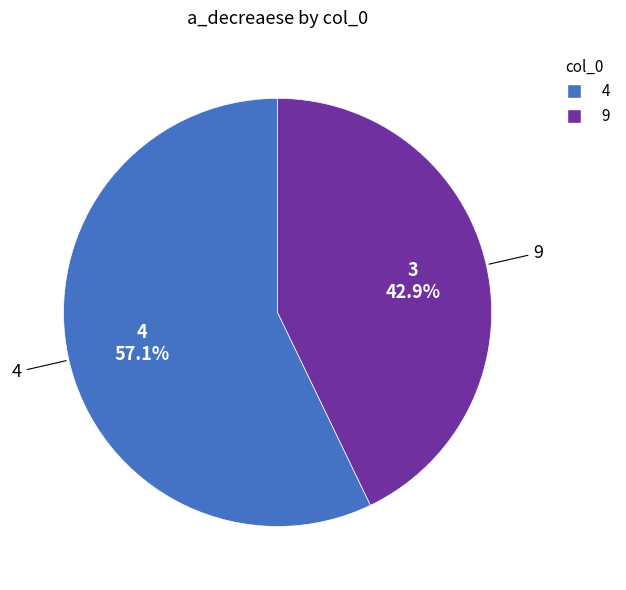

What is the smallest slice in the pie chart?

9